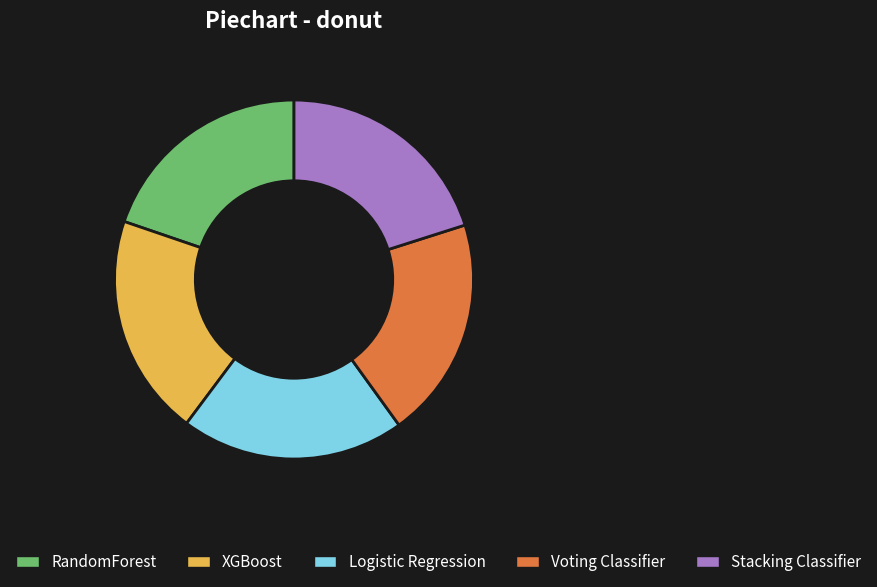

Is there a majority slice in this chart?

No